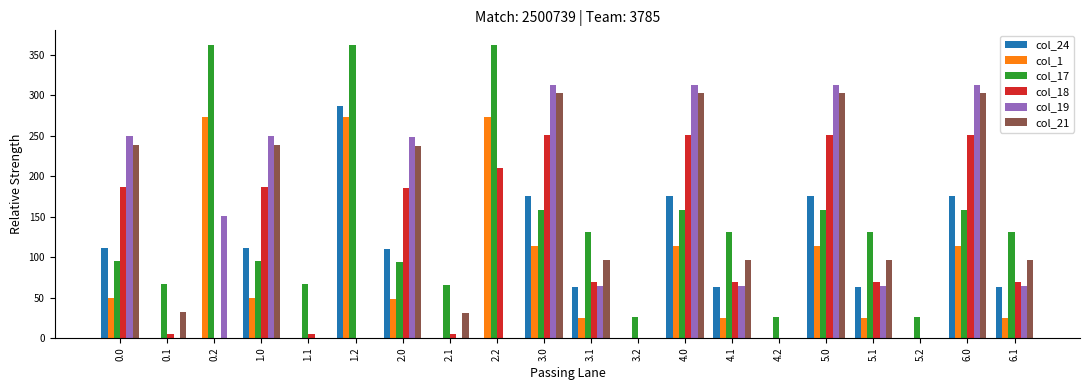

Between 0.0 and 5.2, which series saw the biggest shift?

col_19